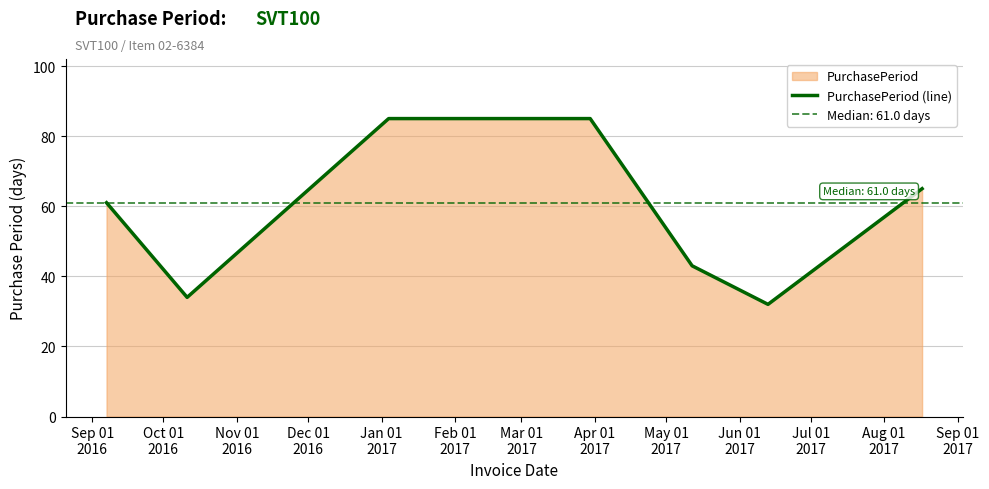

Count the number of categories in the chart.

7